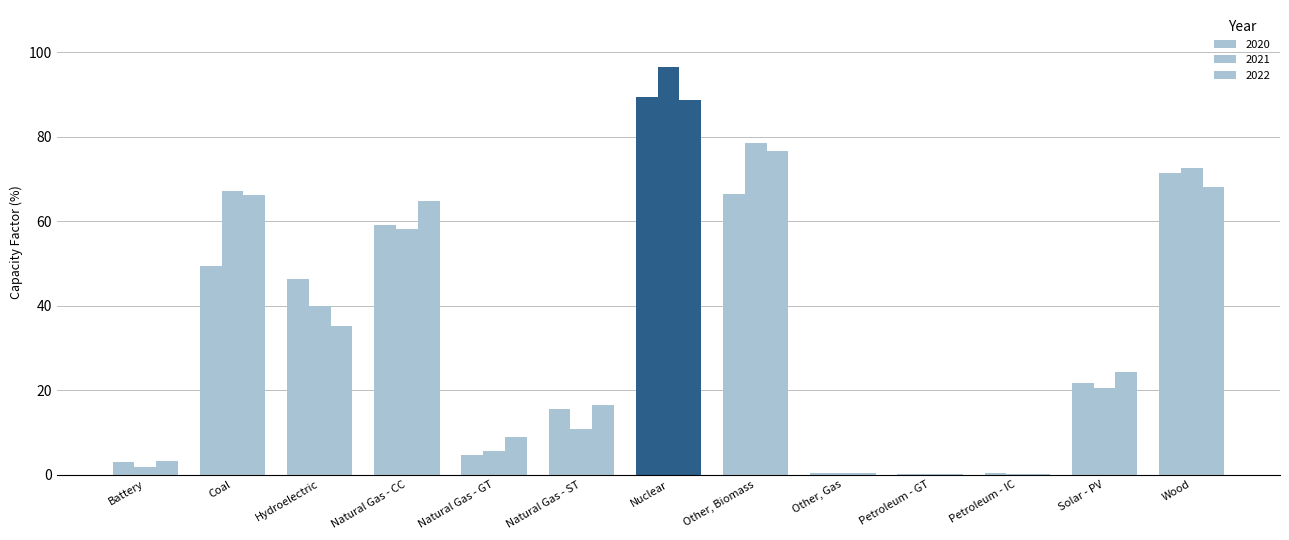

At which category is the sum across all series the highest?

Nuclear